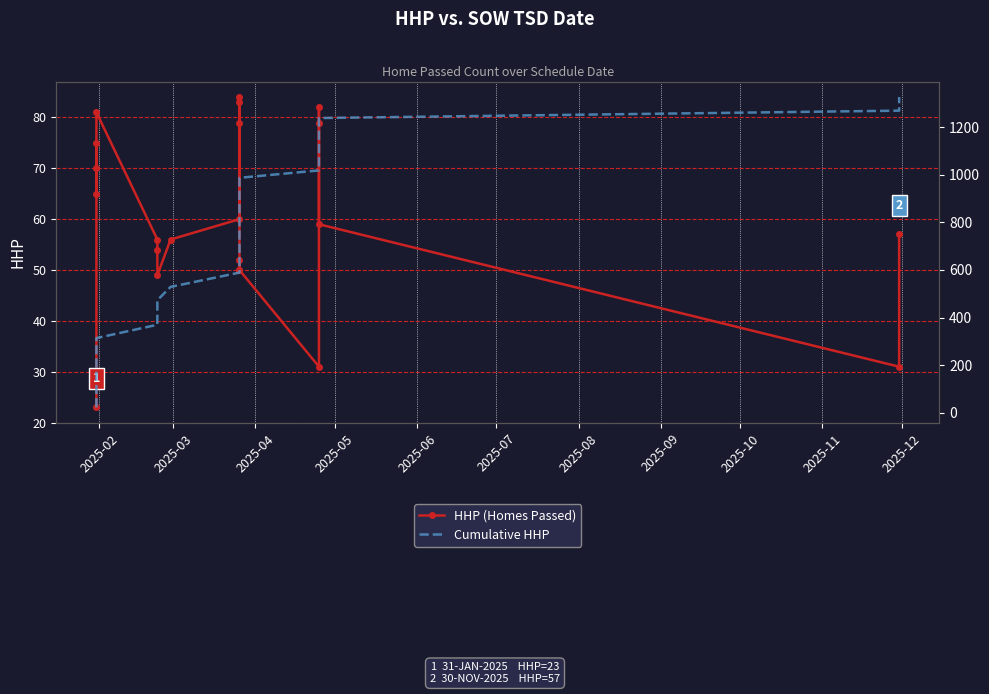

True or false: HHP (Homes Passed) has more than 2 points higher than both neighbors.

True